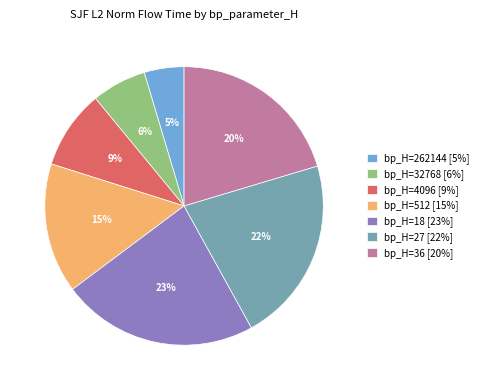

Is there a majority slice in this chart?

No